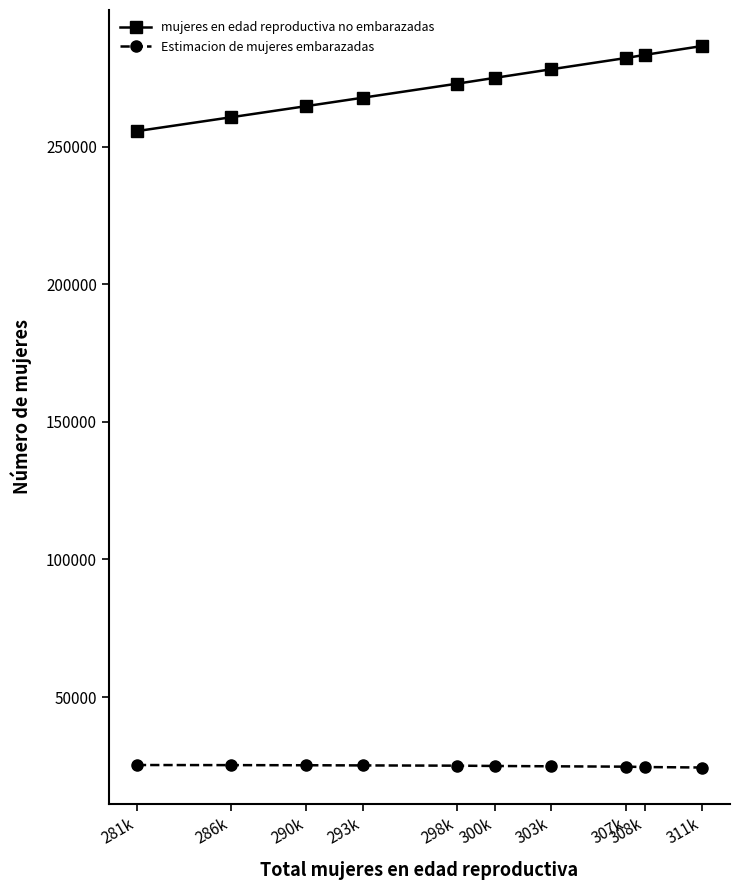

Is it true that mujeres en edad reproductiva no embarazadas equals 375315.9 at 281k?

False